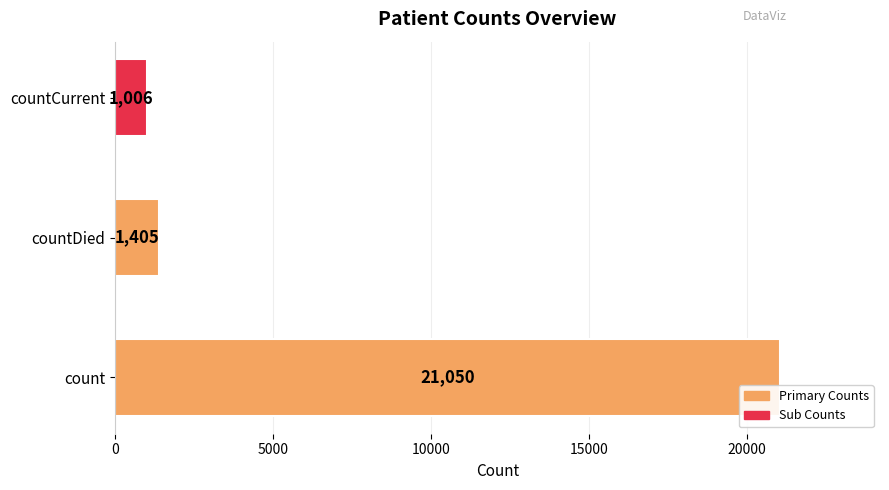

What is the smallest value displayed?

1006